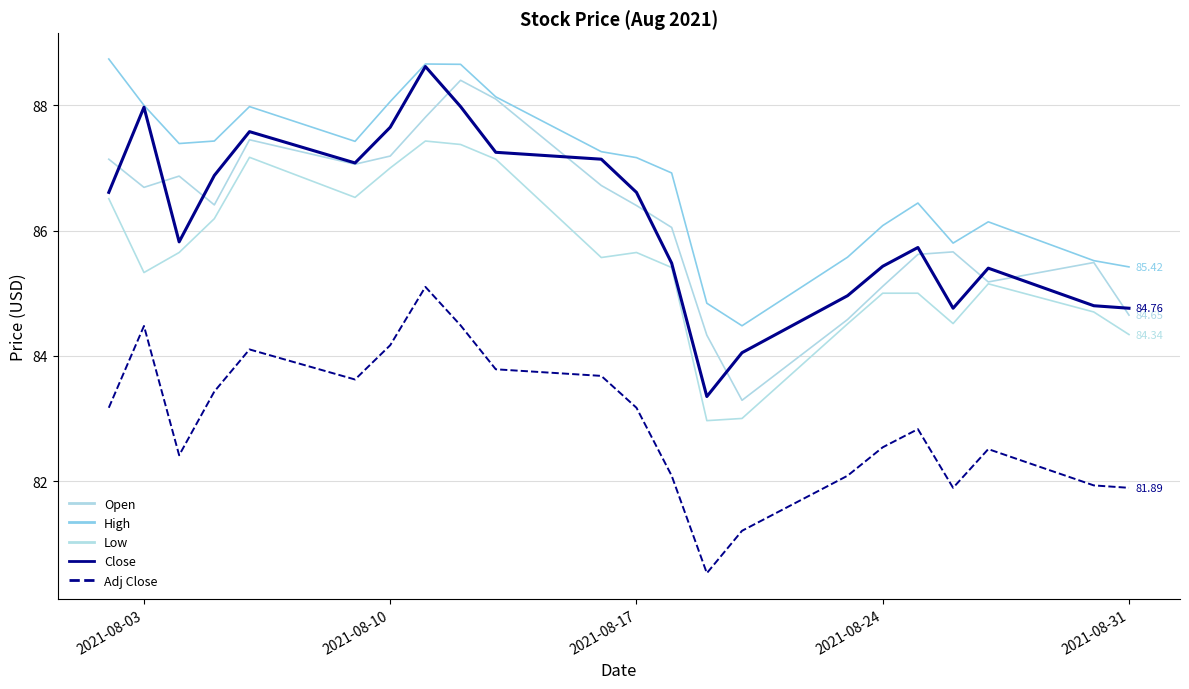

What is the minimum value shown in the chart?

80.5